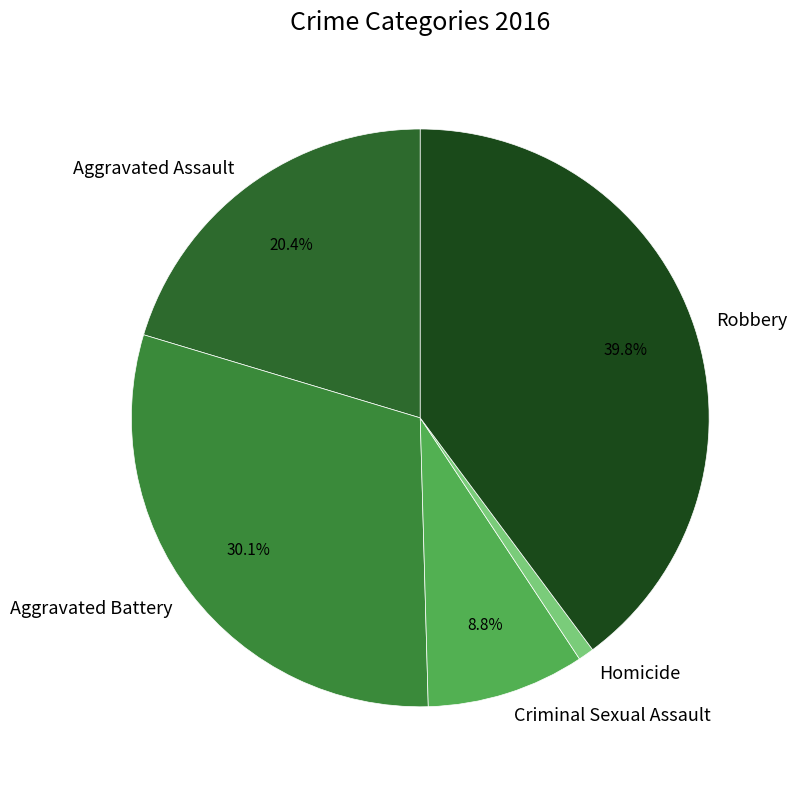

The Aggravated Assault slice represents 9% of the pie. True or false?

False